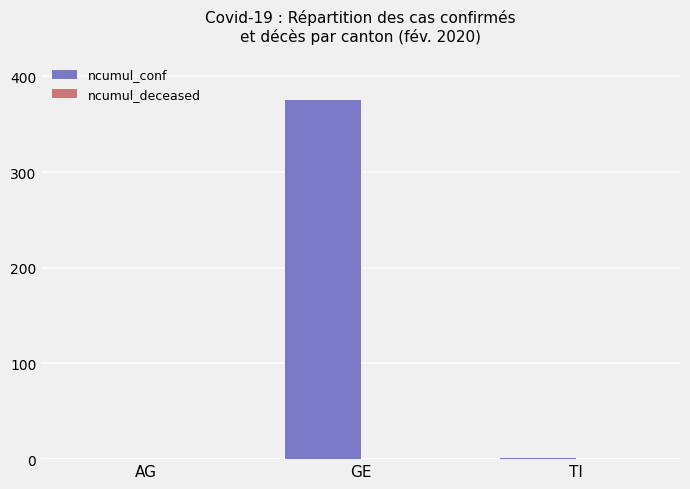

Is it true that the value at GE is 189?

False